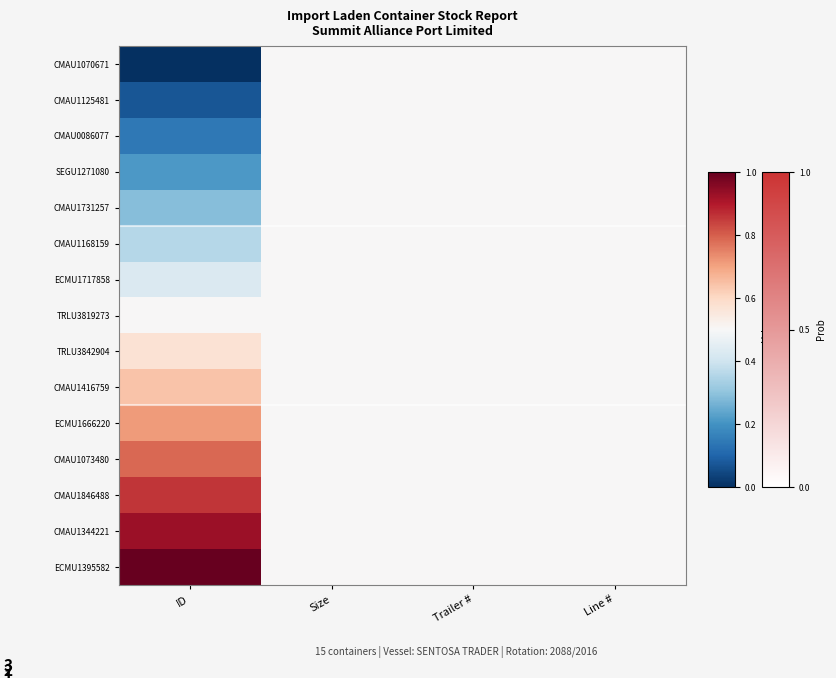

What is the difference between the highest and lowest values at ID?

1.0